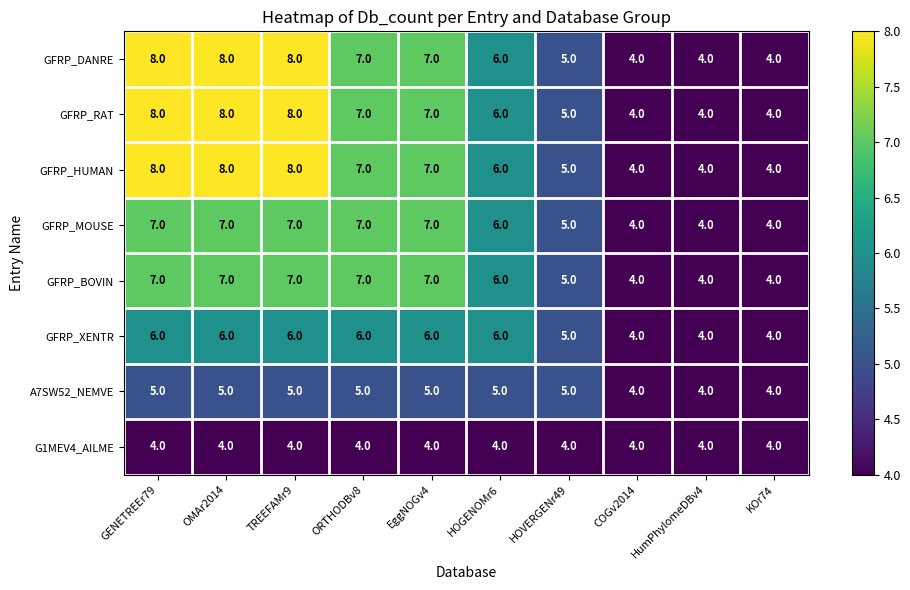

What is the difference between the highest and lowest values at OMAr2014?

4